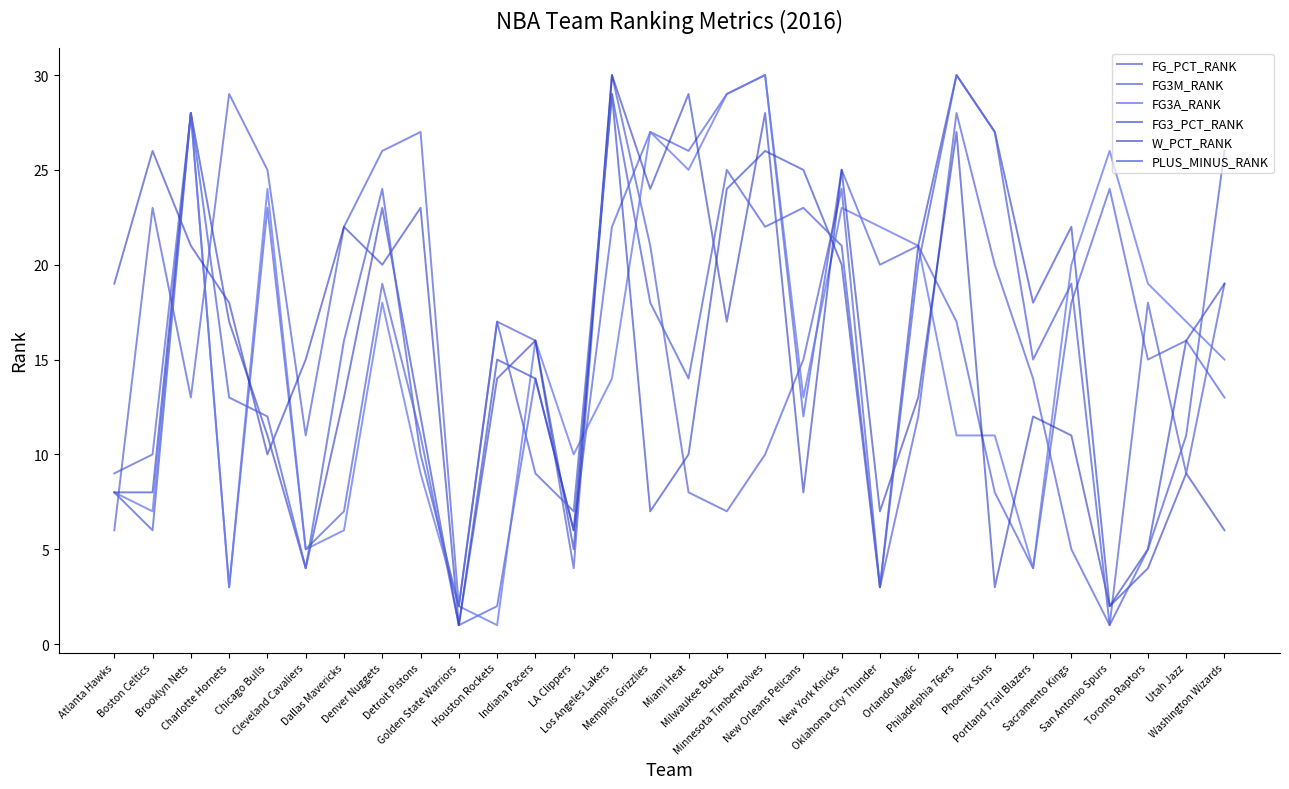

What is the average value of the FG3A_RANK series?

15